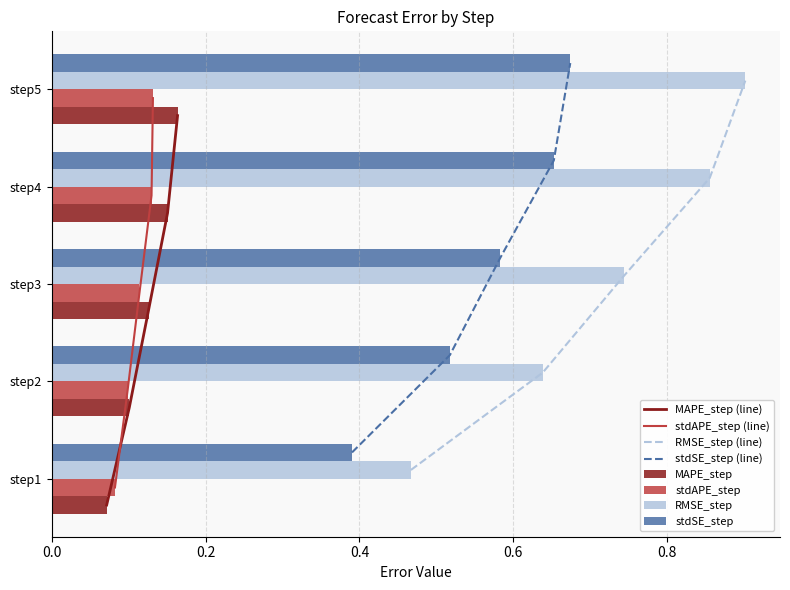

The value of RMSE_step at step2 is 1.1. True or false?

False